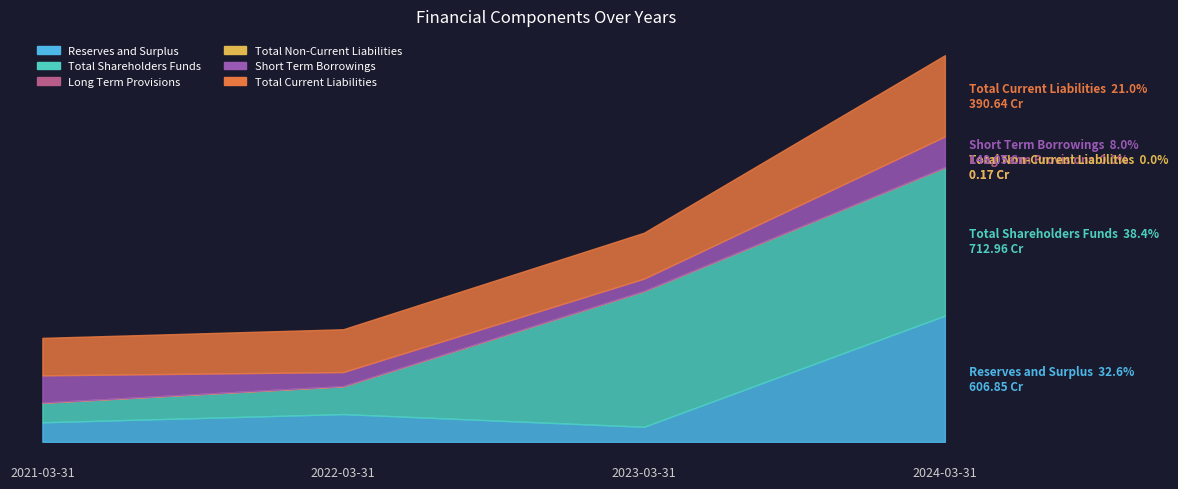

How many values in the Total Shareholders Funds series are below 652?

2